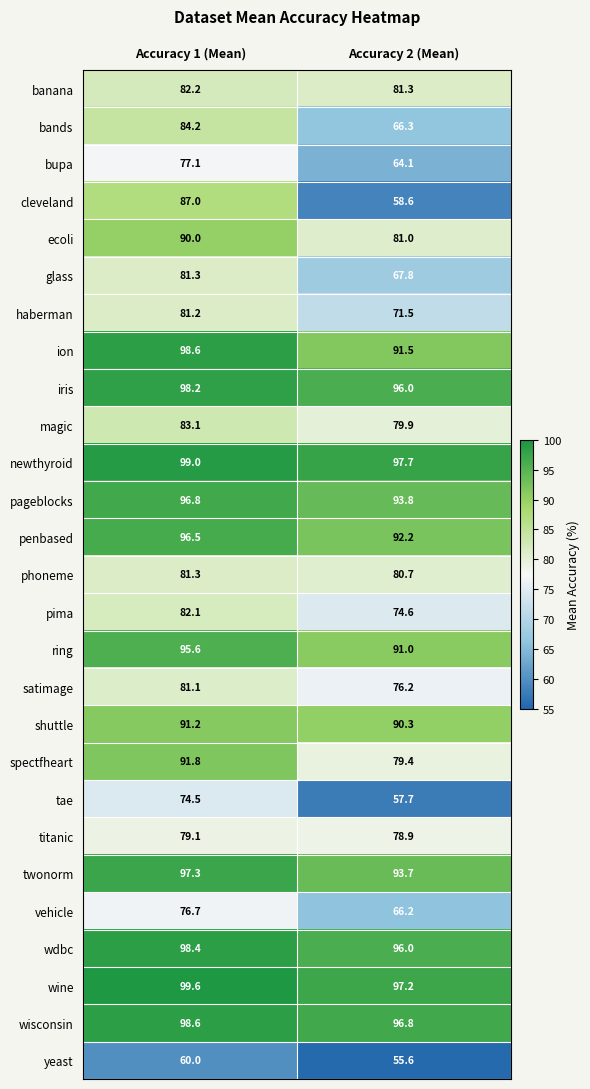

What is the minimum value shown in the chart?

55.6